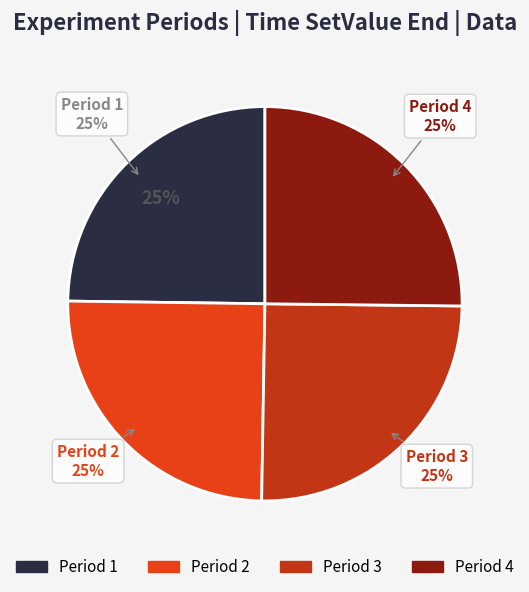

Approximately how many times larger is the value at 11 compared to 9?

1.0